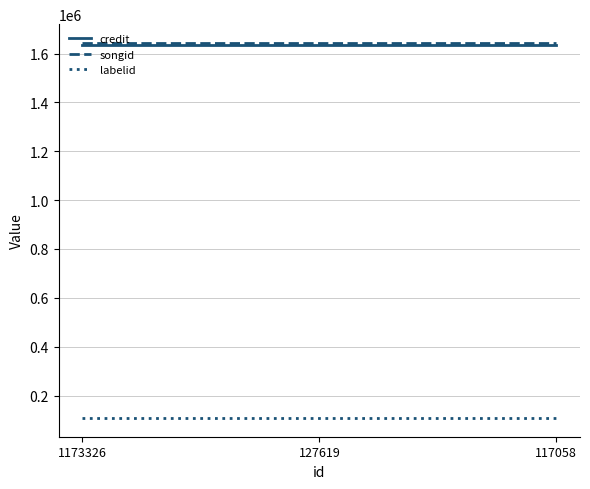

How many lines are shown in the chart?

3